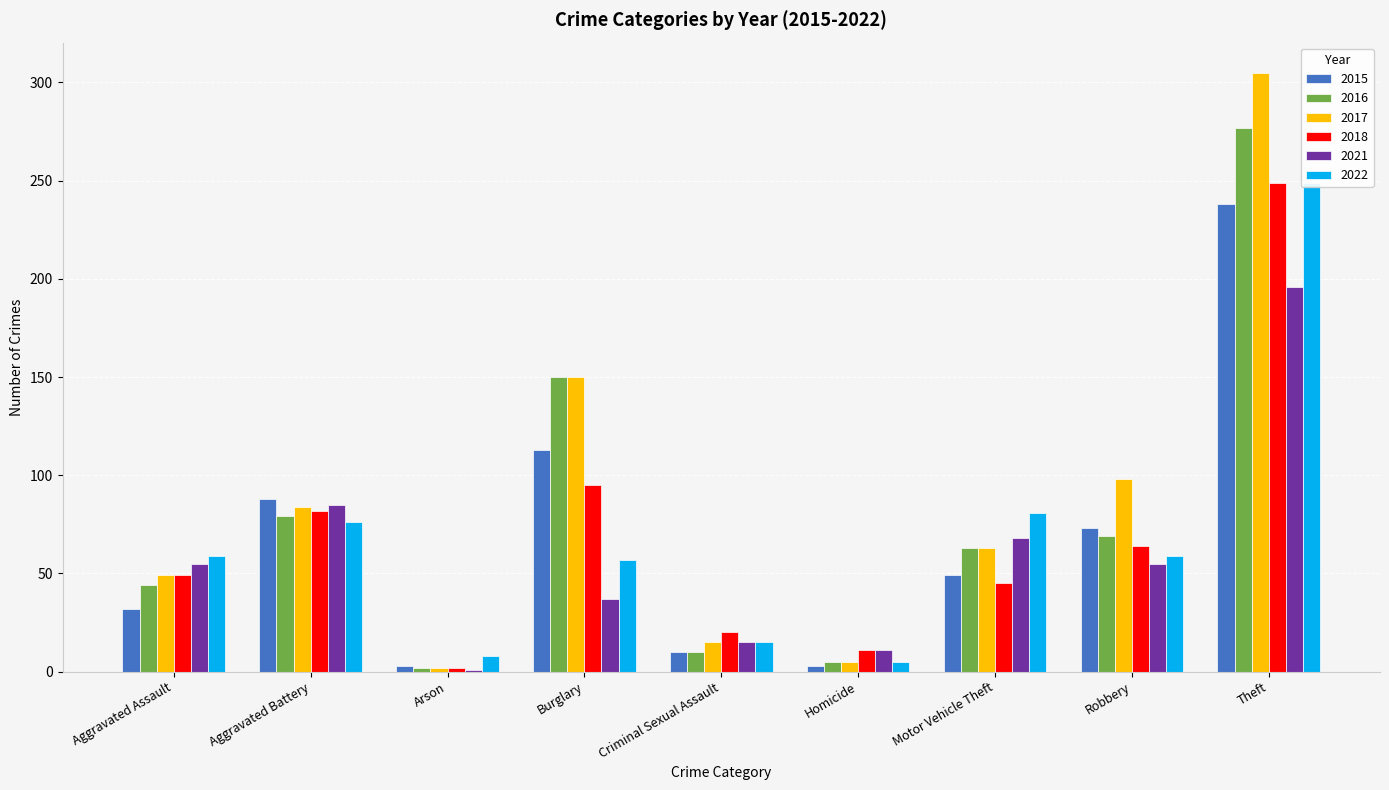

Which series has the largest range (max minus min)?

2017